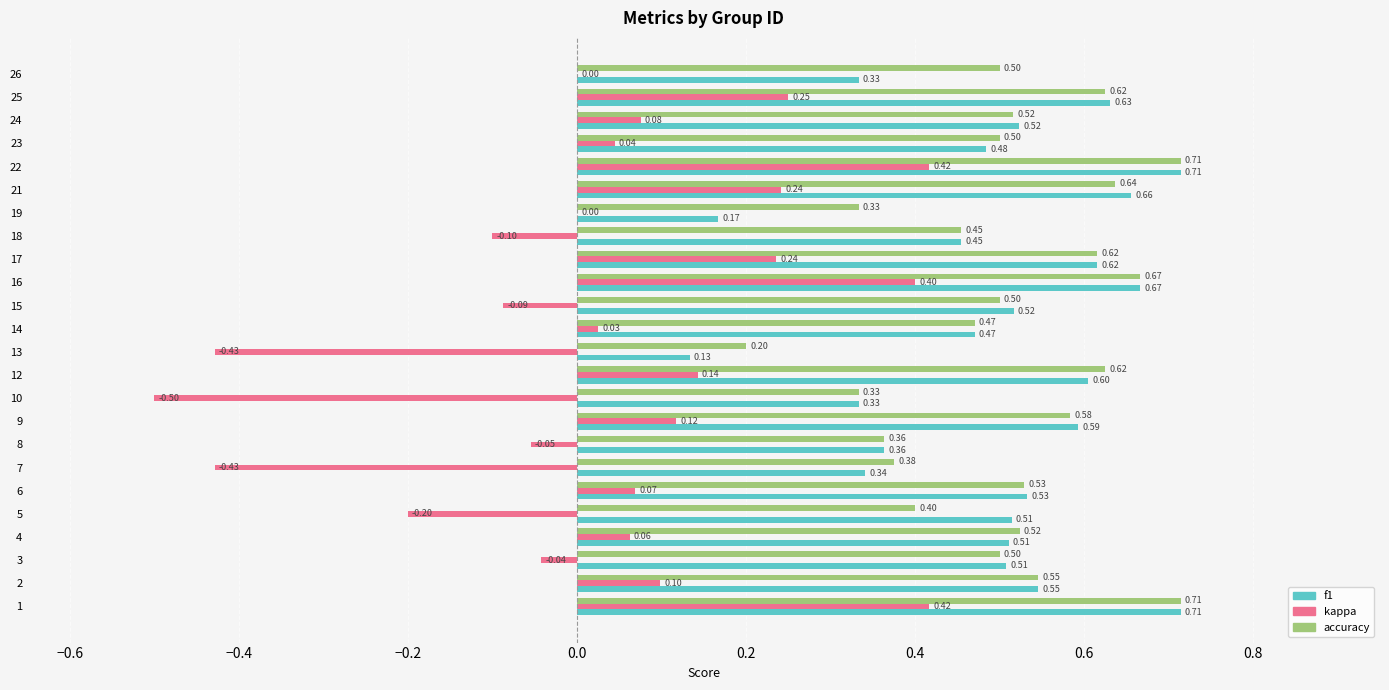

Count the f1 values in the range 0 to 1.

24